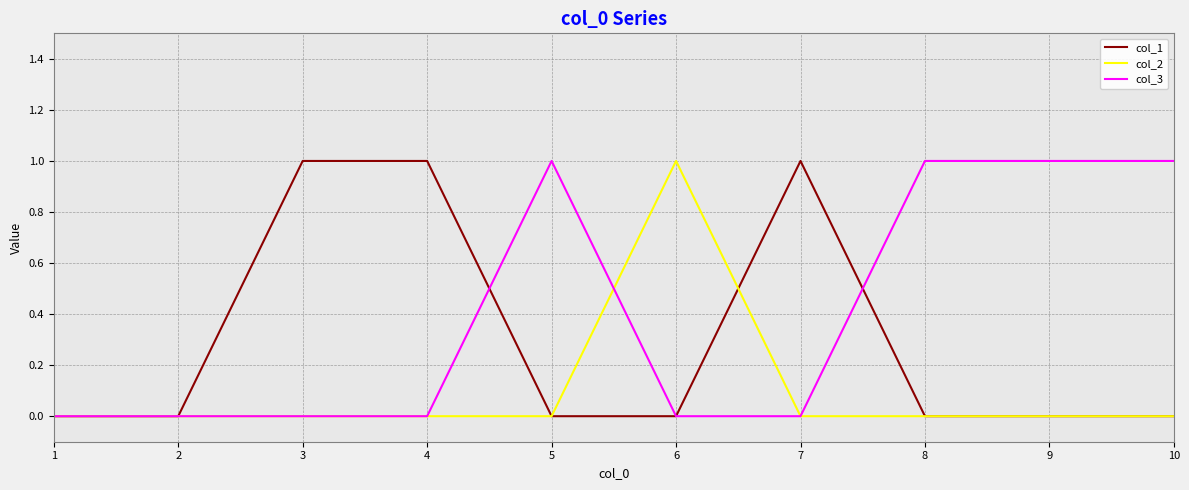

Which series changed the most between 2 and 6?

col_2